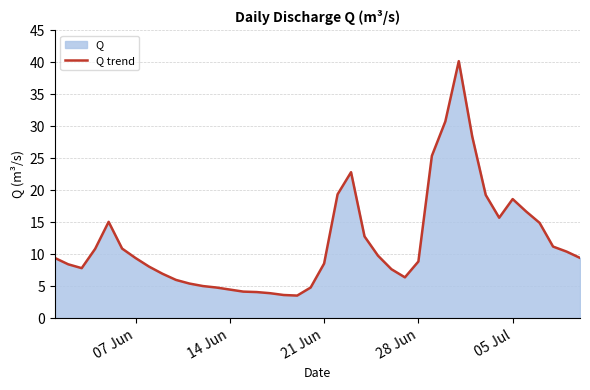

What is the greatest value displayed?

40.2